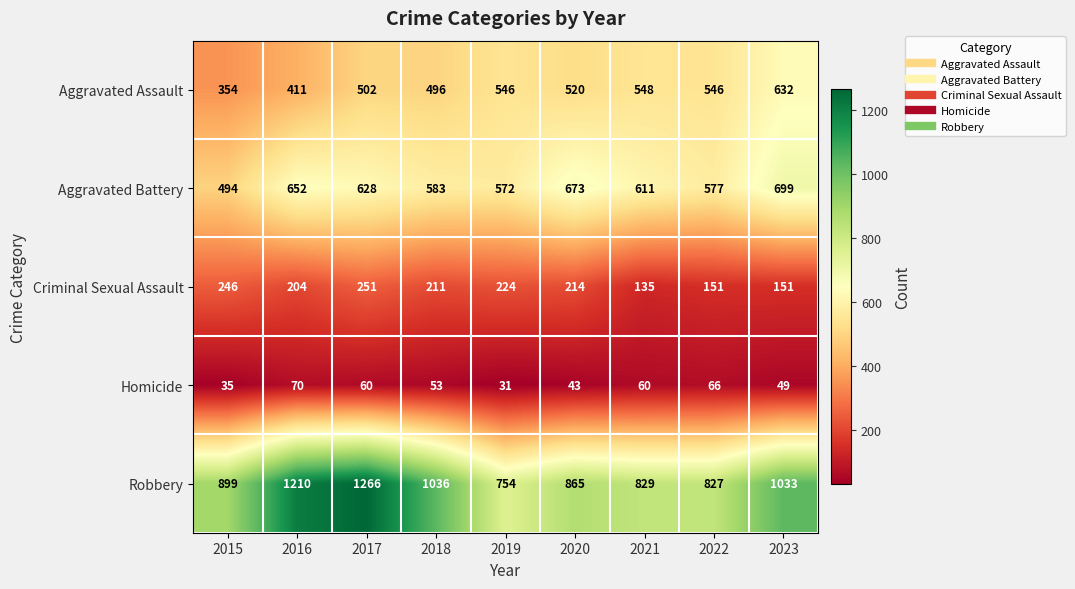

What is the lowest value of the Aggravated Battery series?

494